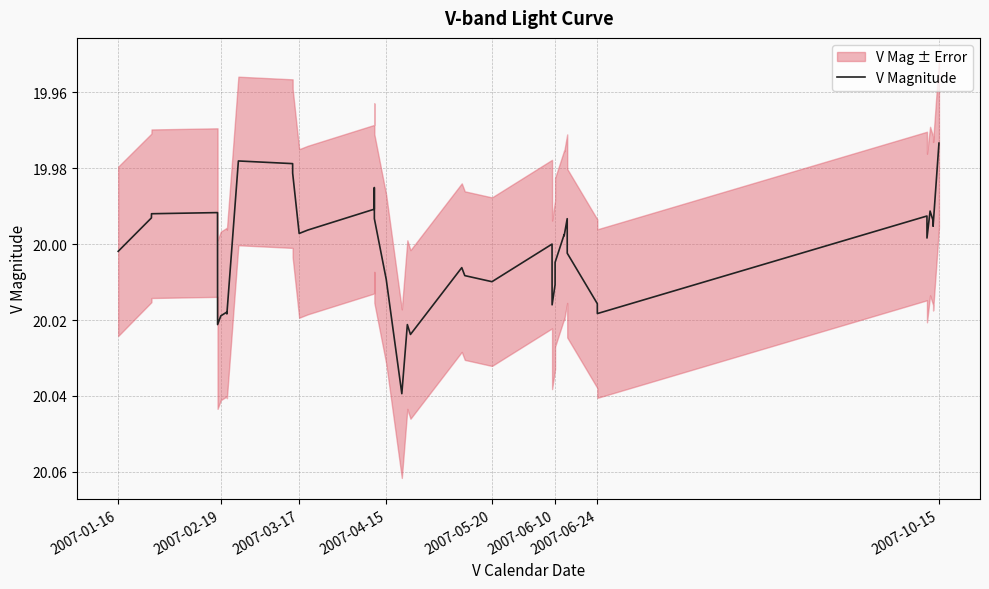

Which category has the lowest value in the V Magnitude series?

2007-10-15